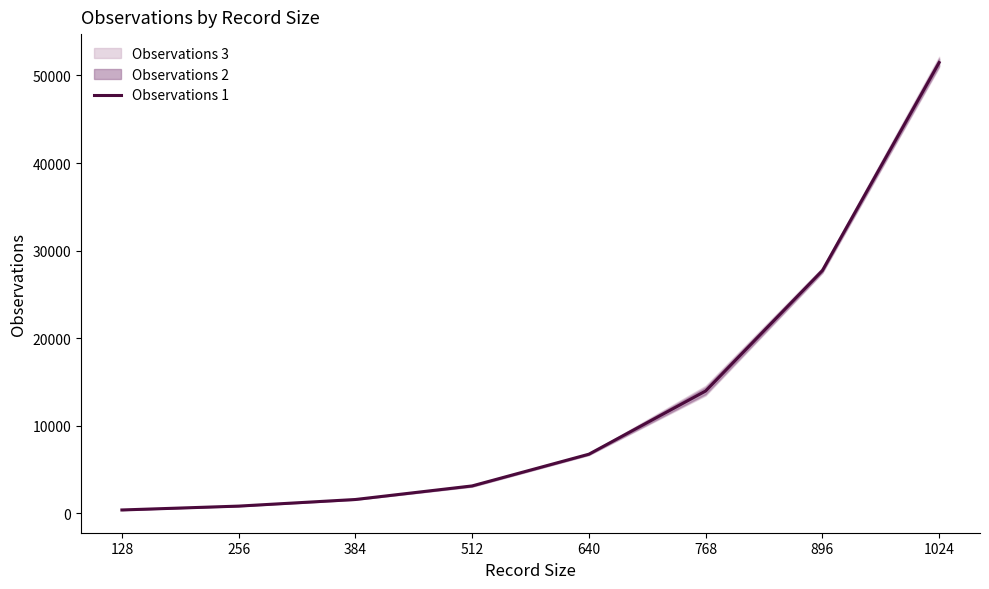

Where does the data first go above 6752?

640